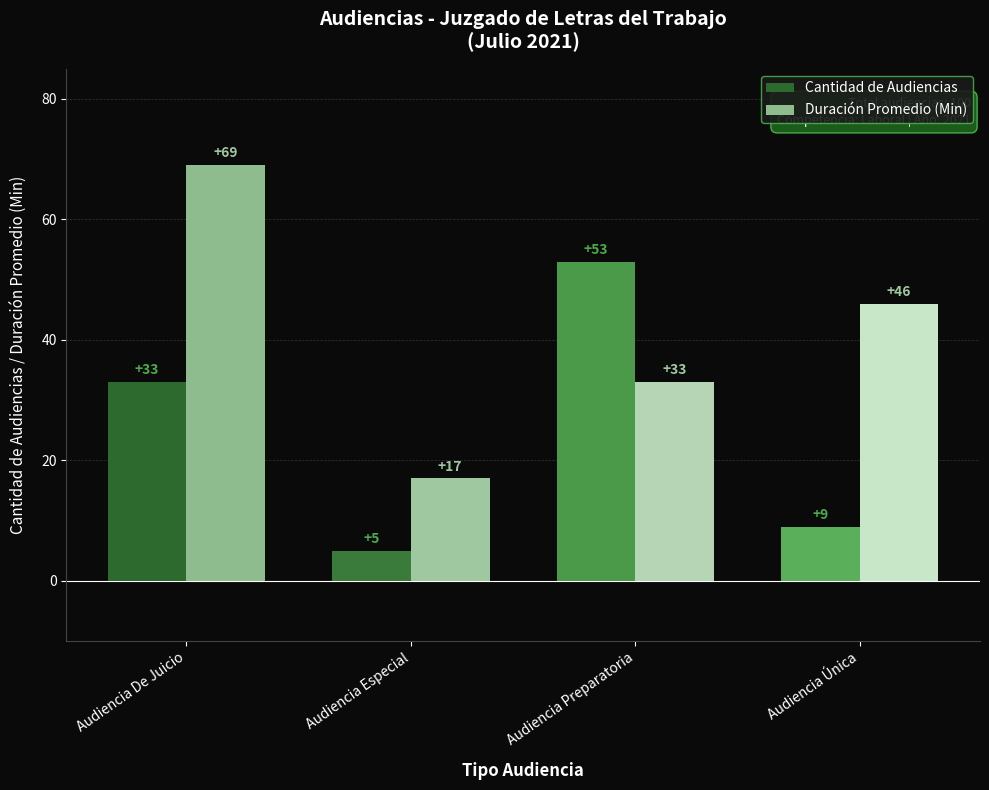

True or false: Duración Promedio (Min) has a value of 46 at Audiencia Única.

True